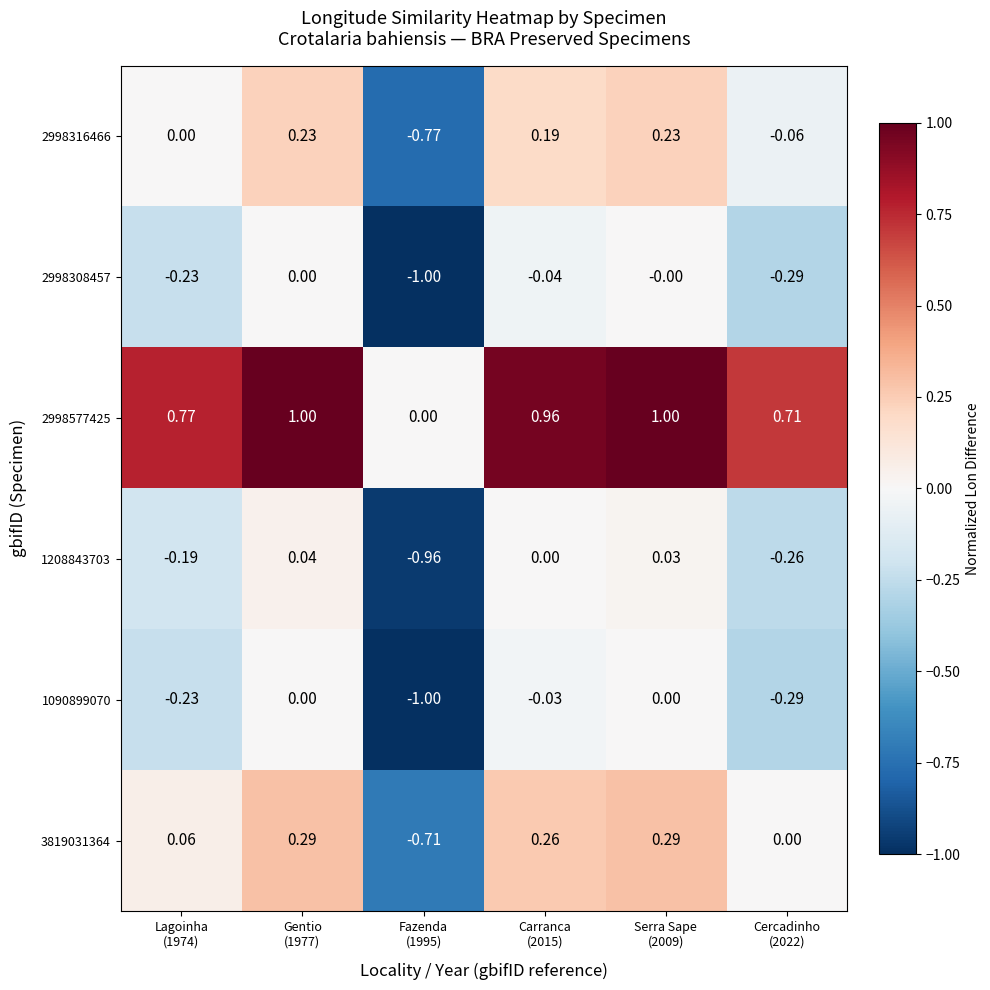

How many values in 1090899070 are below zero?

4